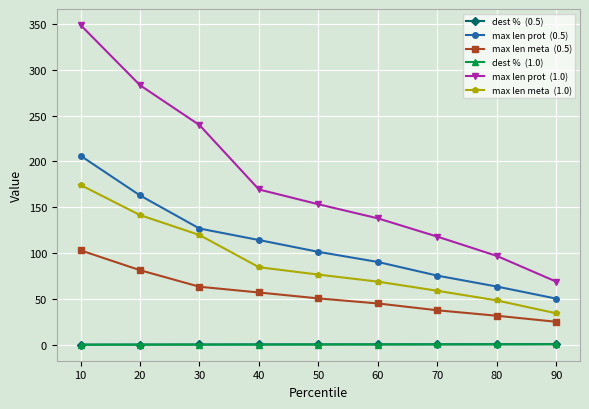

At which category is the sum across all series the highest?

10